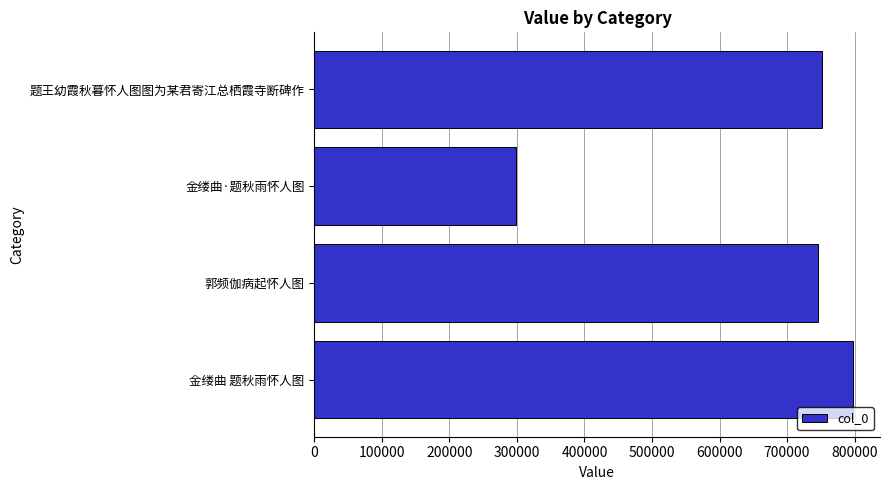

What is the average value?

648650